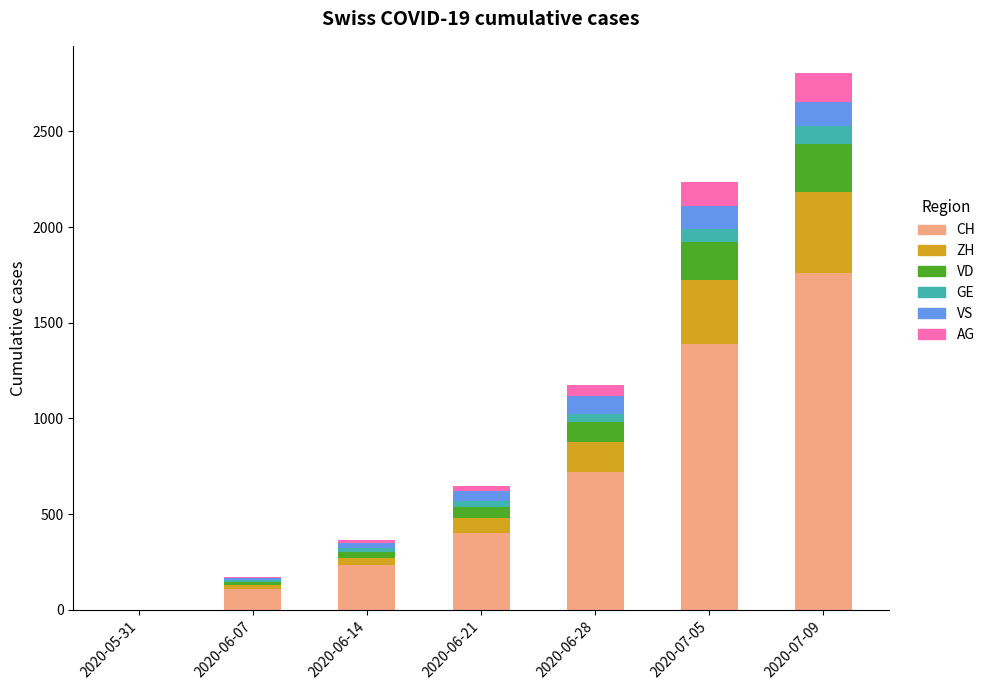

At which category is the sum across all series the highest?

2020-07-09